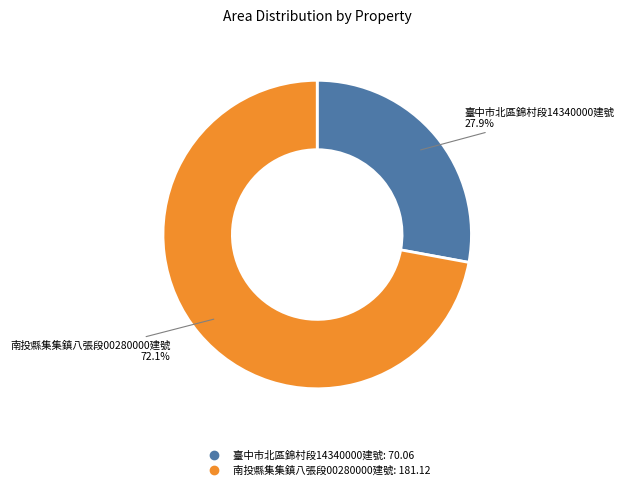

Is there a majority slice in this chart?

Yes